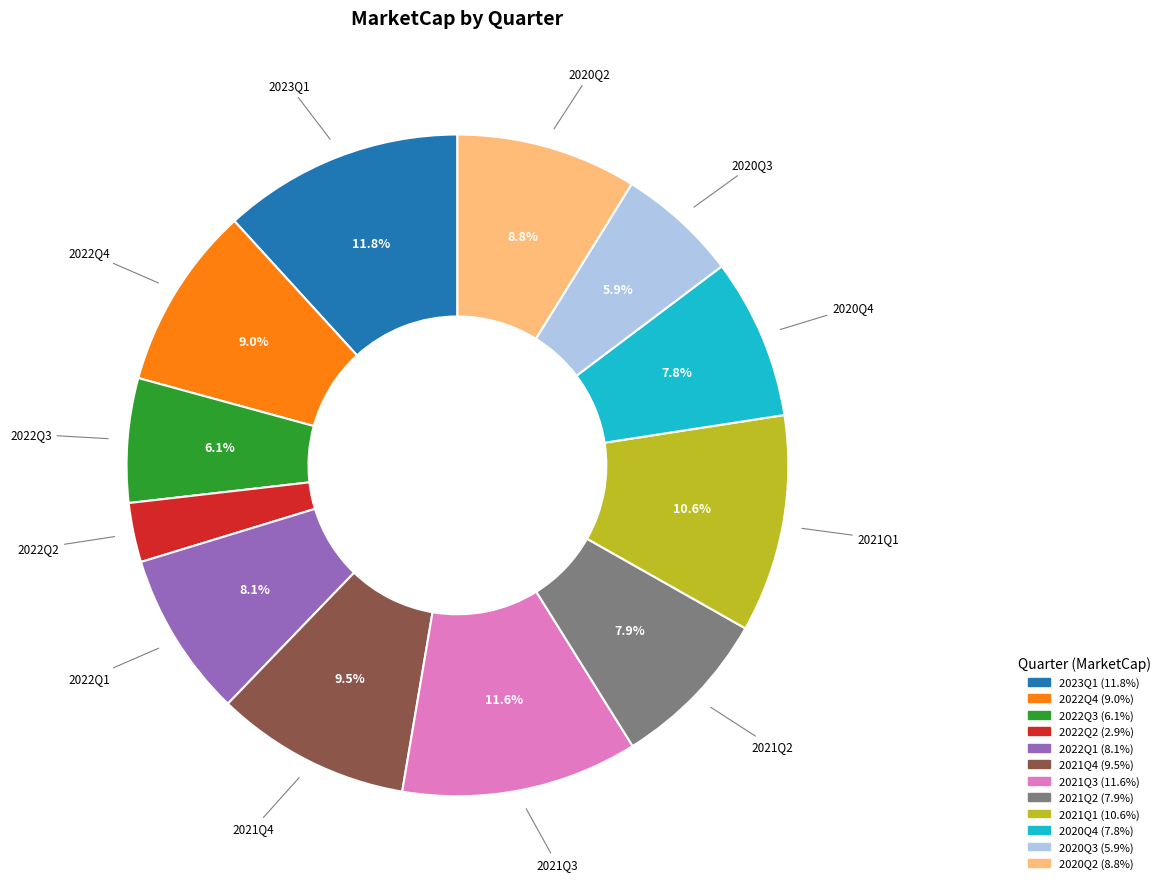

Which has a higher value, 2023Q1 or 2022Q3?

2023Q1